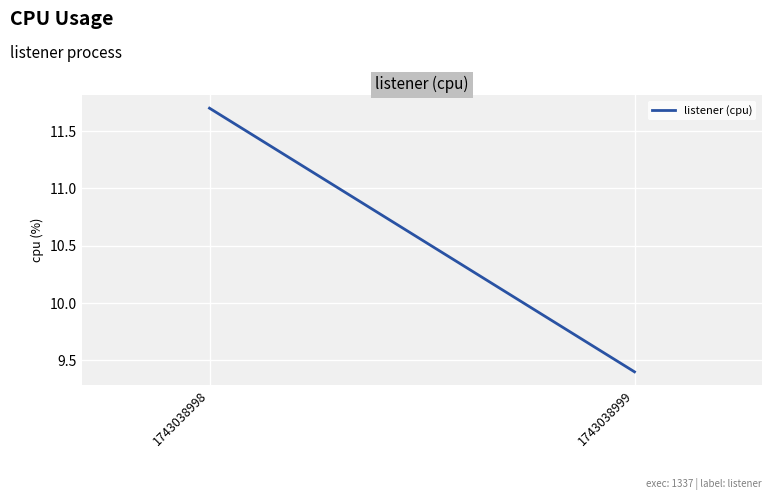

Rank the categories by value from highest to lowest.

1743038998, 1743038999